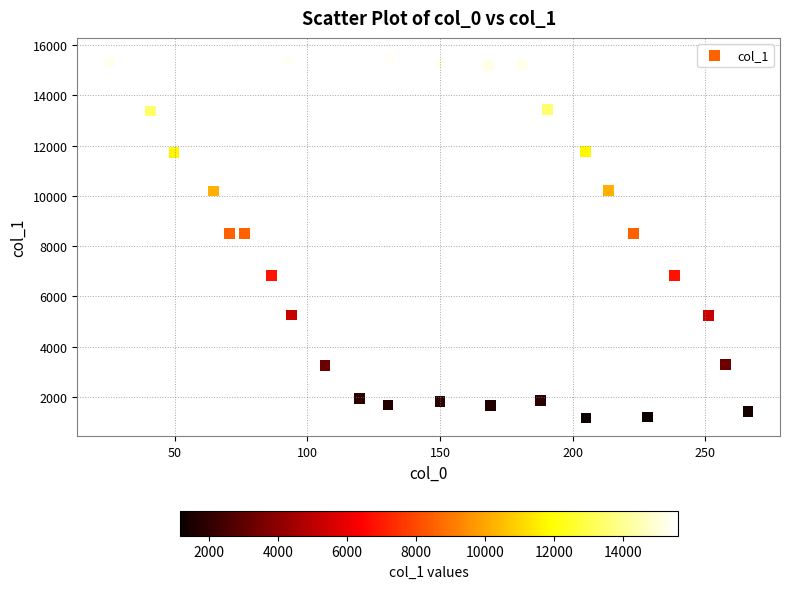

What is the range of X values (max minus min)?

240.8